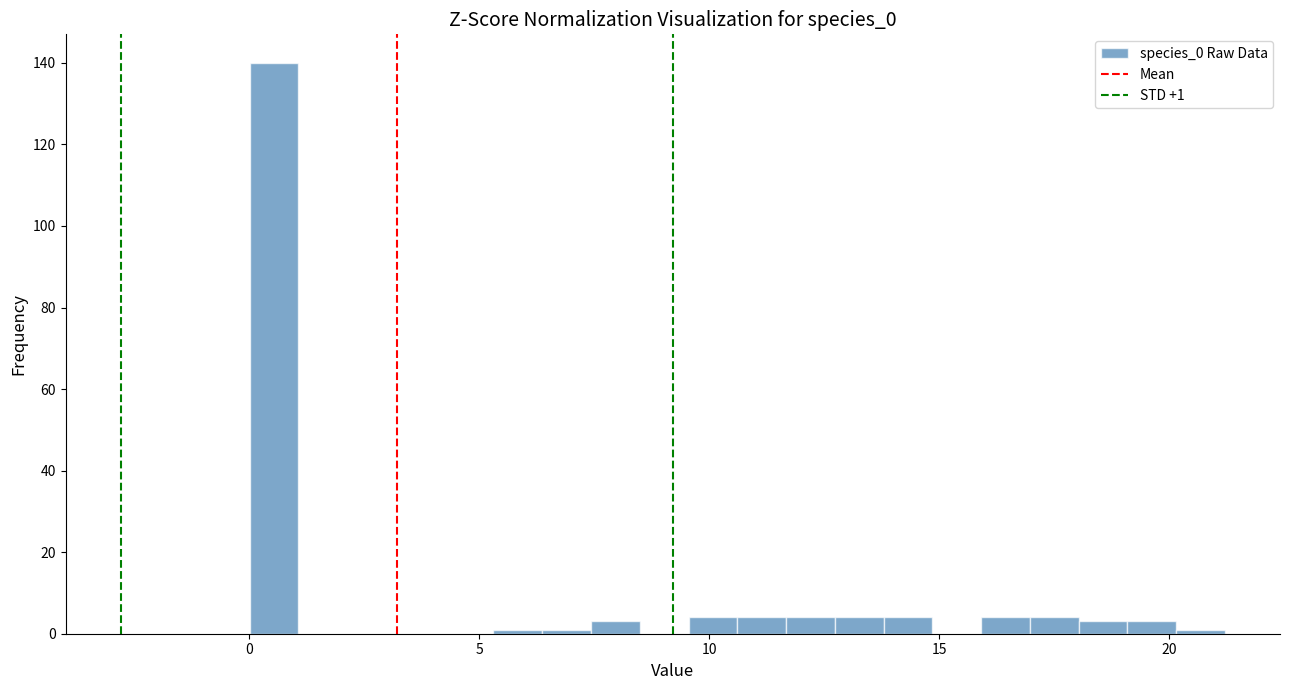

Read against the x-axis, roughly where is the centre of the tallest bar?

0.5